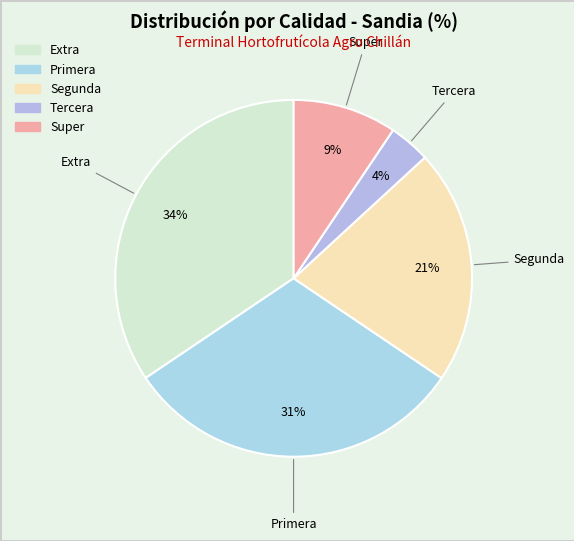

Count the number of slices in the pie.

5